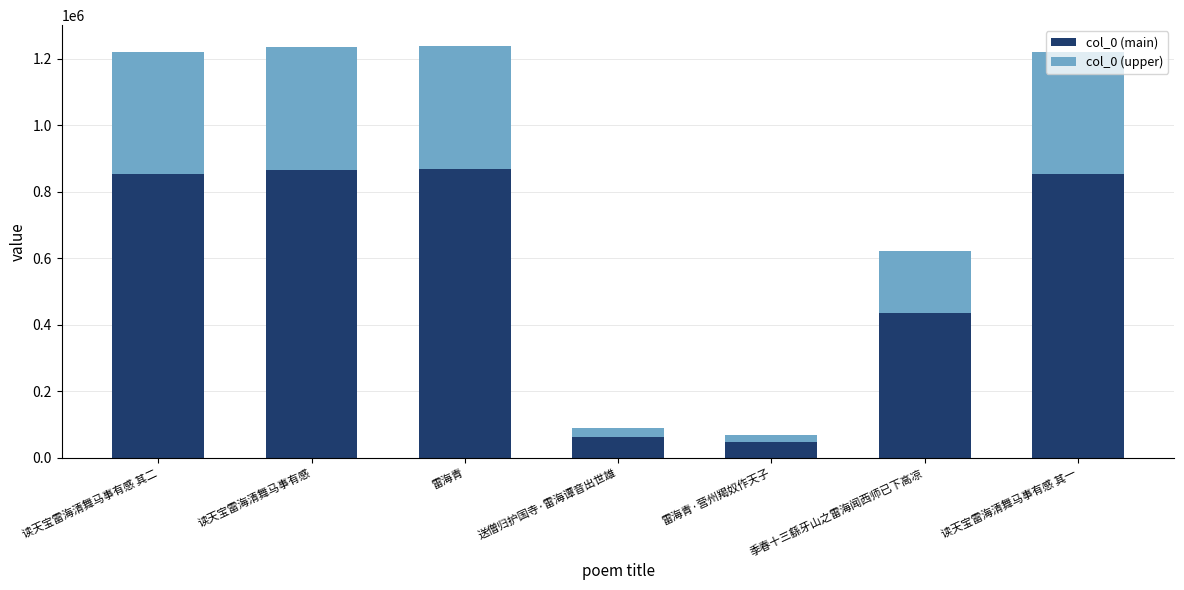

What is the total value across all series at 季春十三繇牙山之雷海闻西师已下高凉?

622850.0